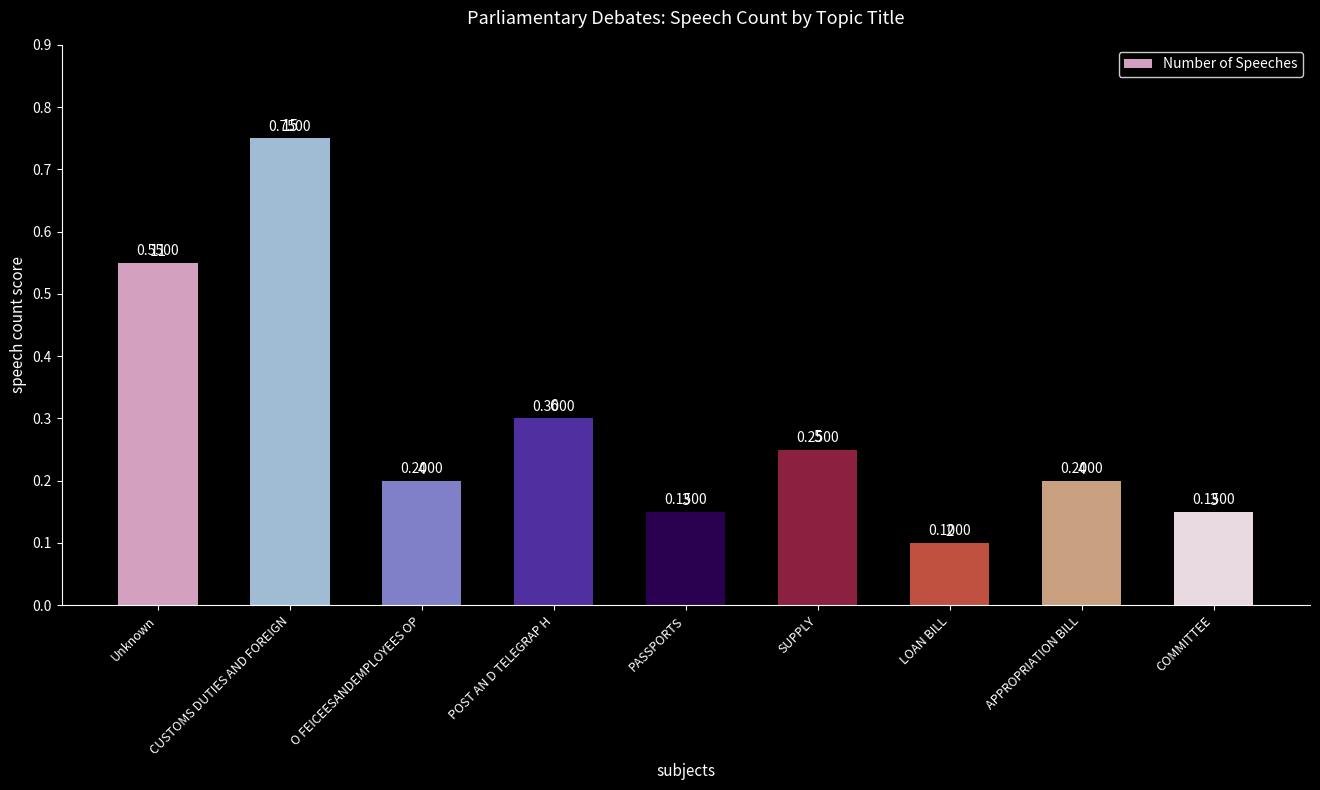

The chart shows a value of 4 at PASSPORTS. True or false?

False